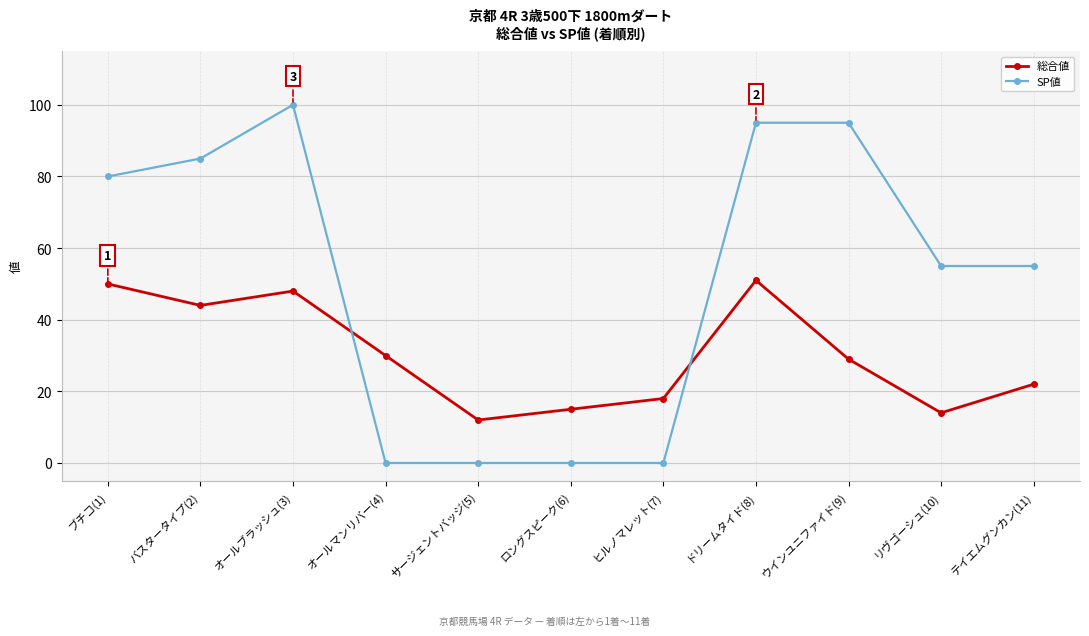

Is the value of 総合値 at オールマンリバー(4) greater than the value of SP値 at リヴゴーシュ(10)?

No